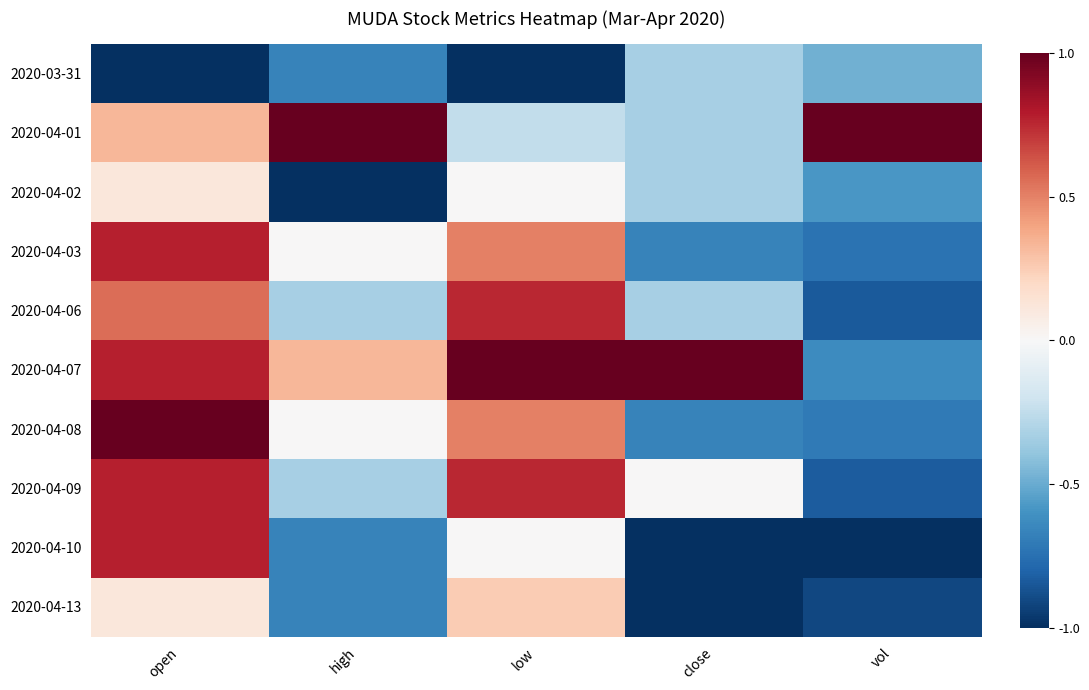

Reading left to right, list all the values displayed in this chart.

2020-03-31: open=-1.0	high=-0.7	low=-1.0	close=-0.3	vol=-0.5
2020-04-01: open=0.3	high=1.0	low=-0.2	close=-0.3	vol=1.0
2020-04-02: open=0.1	high=-1.0	low=0.0	close=-0.3	vol=-0.6
2020-04-03: open=0.8	high=0.0	low=0.5	close=-0.7	vol=-0.7
2020-04-06: open=0.6	high=-0.3	low=0.8	close=-0.3	vol=-0.8
2020-04-07: open=0.8	high=0.3	low=1.0	close=1.0	vol=-0.6
2020-04-08: open=1.0	high=0.0	low=0.5	close=-0.7	vol=-0.7
2020-04-09: open=0.8	high=-0.3	low=0.8	close=0.0	vol=-0.8
2020-04-10: open=0.8	high=-0.7	low=0.0	close=-1.0	vol=-1.0
2020-04-13: open=0.1	high=-0.7	low=0.2	close=-1.0	vol=-0.9